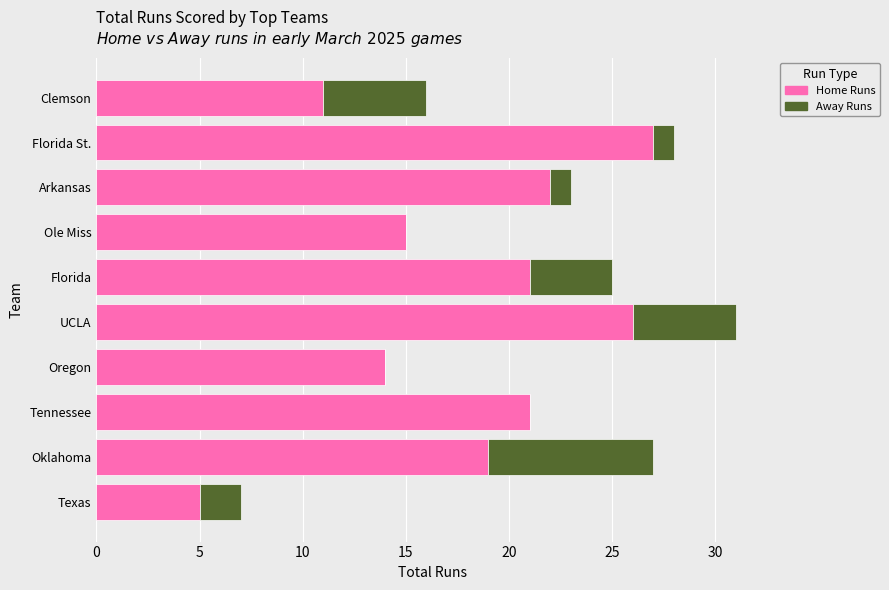

Where is Home Runs nearest to the value 16?

Ole Miss